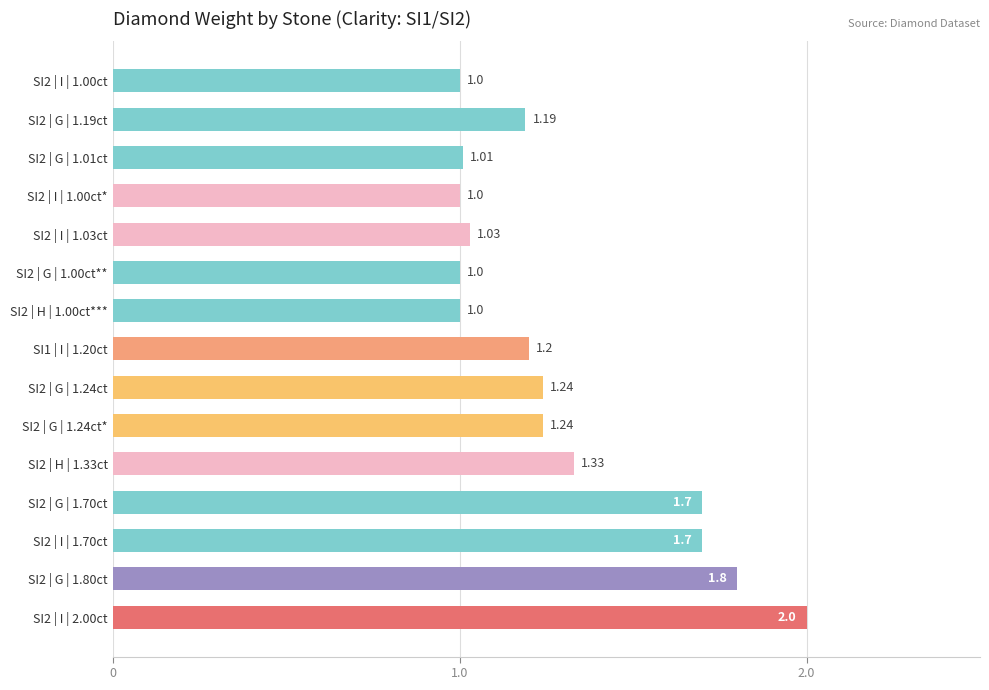

What is the sum of all values?

19.4